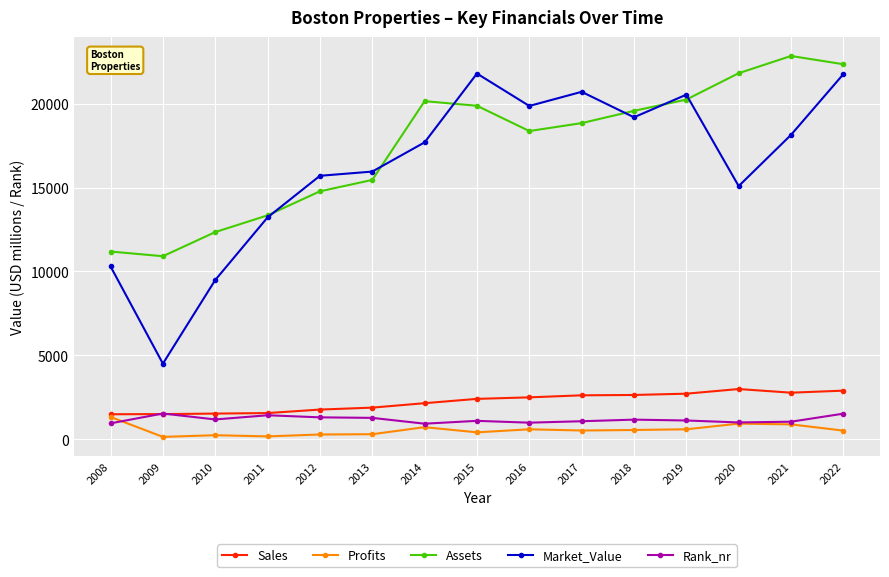

Is it true that Market_Value equals 4945.6 at 2016?

False